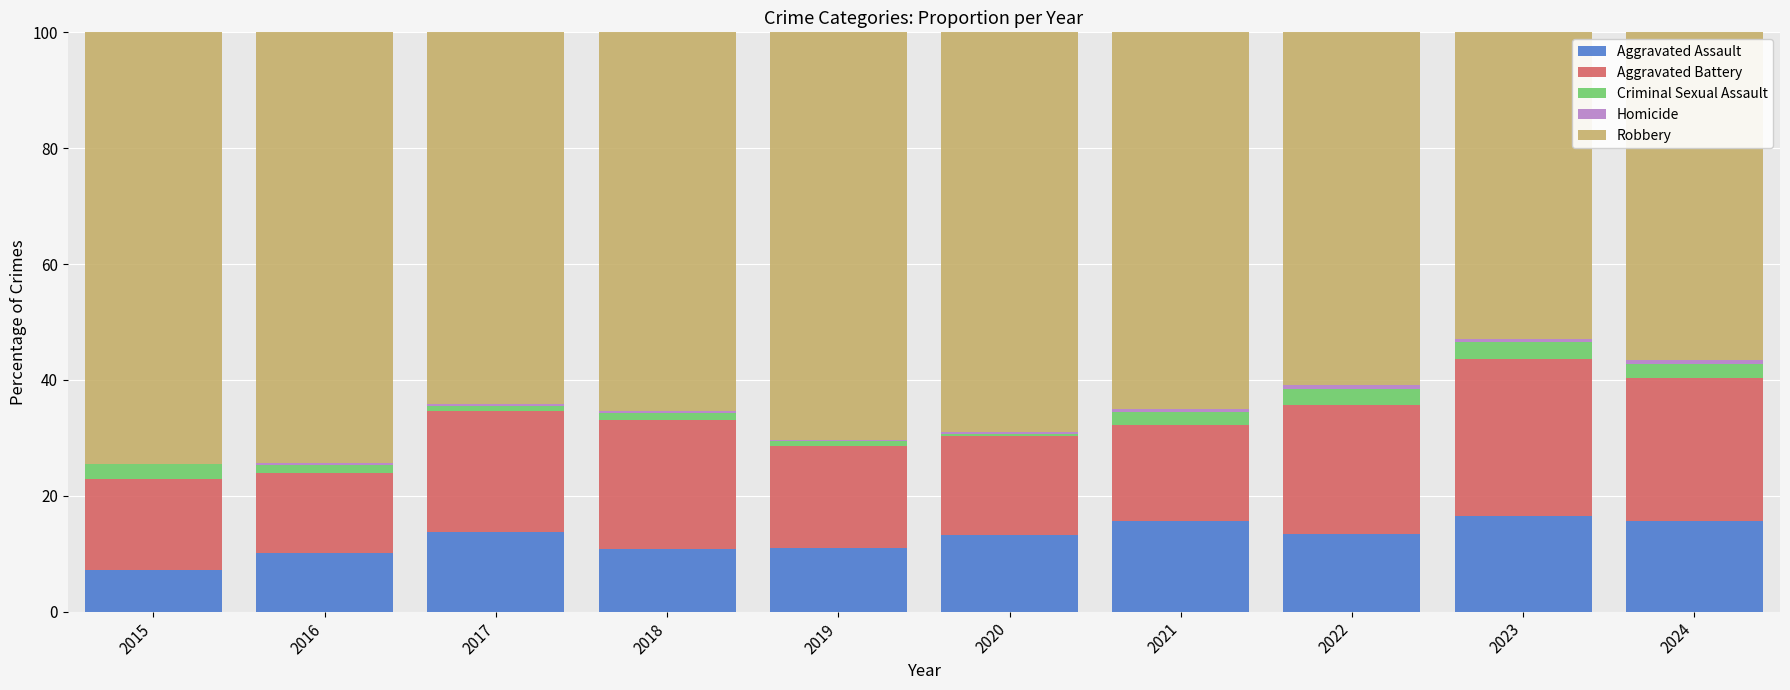

Is it true that Aggravated Assault equals 18.9 at 2018?

False